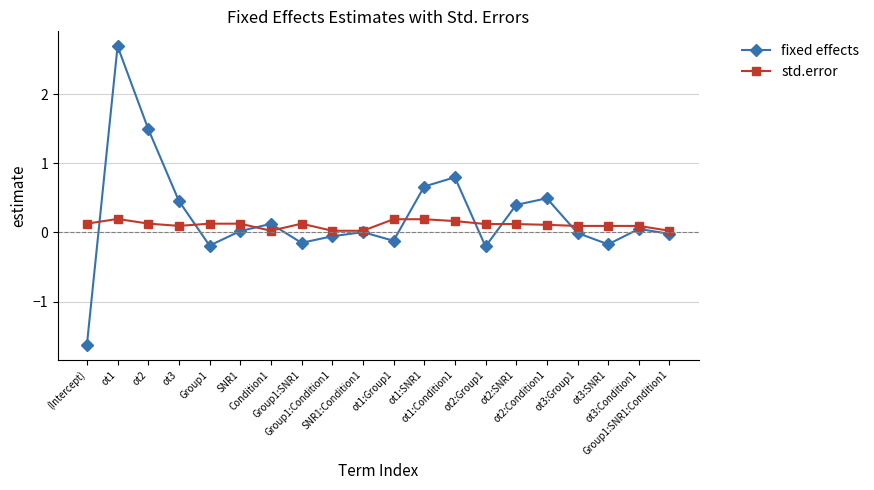

What is the approximate value of fixed effects at ot2:SNR1?

0.4